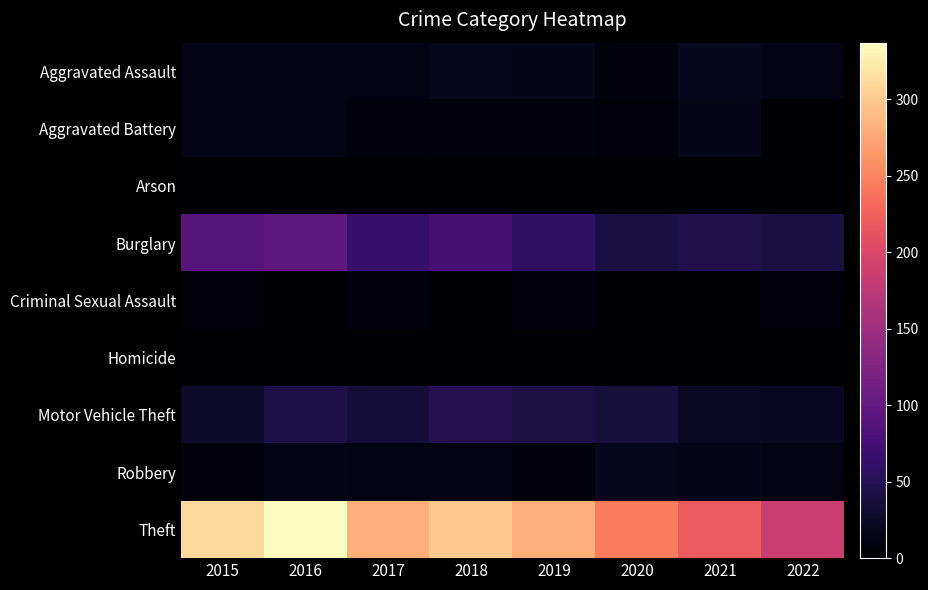

Reading right to left, extract all data points from this chart.

Aggravated Assault: 2022=14	2021=21	2020=9	2019=16	2018=19	2017=12	2016=13	2015=12
Aggravated Battery: 2022=5	2021=17	2020=6	2019=8	2018=8	2017=9	2016=13	2015=13
Arson: 2022=3	2021=4	2020=3	2019=4	2018=4	2017=1	2016=0	2015=1
Burglary: 2022=40	2021=47	2020=42	2019=58	2018=76	2017=67	2016=96	2015=90
Criminal Sexual Assault: 2022=7	2021=5	2020=2	2019=10	2018=4	2017=9	2016=3	2015=6
Homicide: 2022=0	2021=0	2020=1	2019=0	2018=0	2017=1	2016=1	2015=0
Motor Vehicle Theft: 2022=22	2021=23	2020=37	2019=43	2018=50	2017=36	2016=44	2015=27
Robbery: 2022=12	2021=16	2020=19	2019=9	2018=11	2017=13	2016=15	2015=8
Theft: 2022=185	2021=221	2020=245	2019=281	2018=300	2017=280	2016=337	2015=311